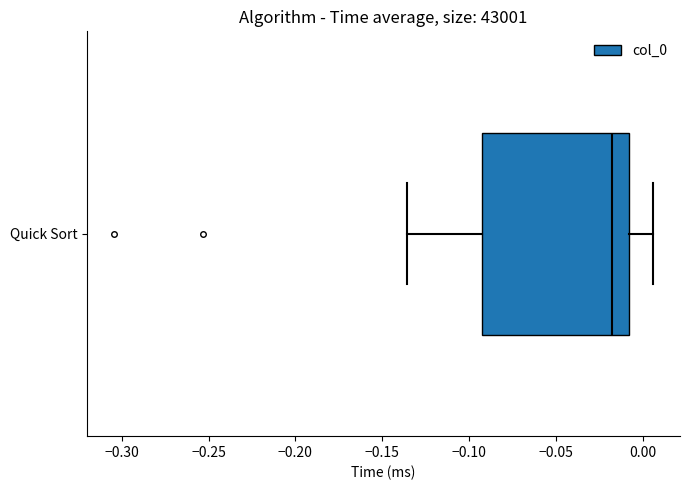

Read this box plot against the x-axis: the position of the median line, the range covered by the box, and the ends of both whiskers. The values are not printed on the chart, so give them approximately, as read against the axis.

median -0.020, box -0.095 to -0.010, whiskers -0.135 to 0.005